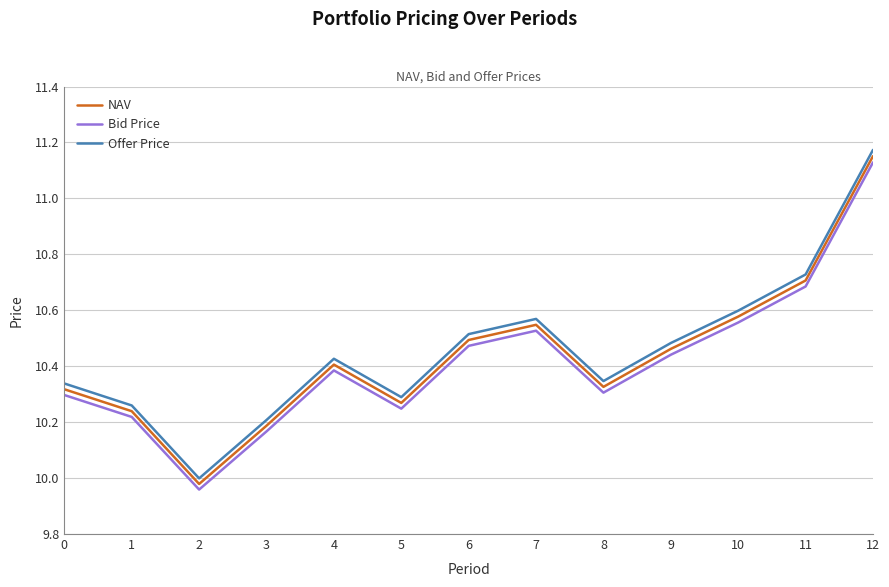

What is the total value across all series at 1?

30.7